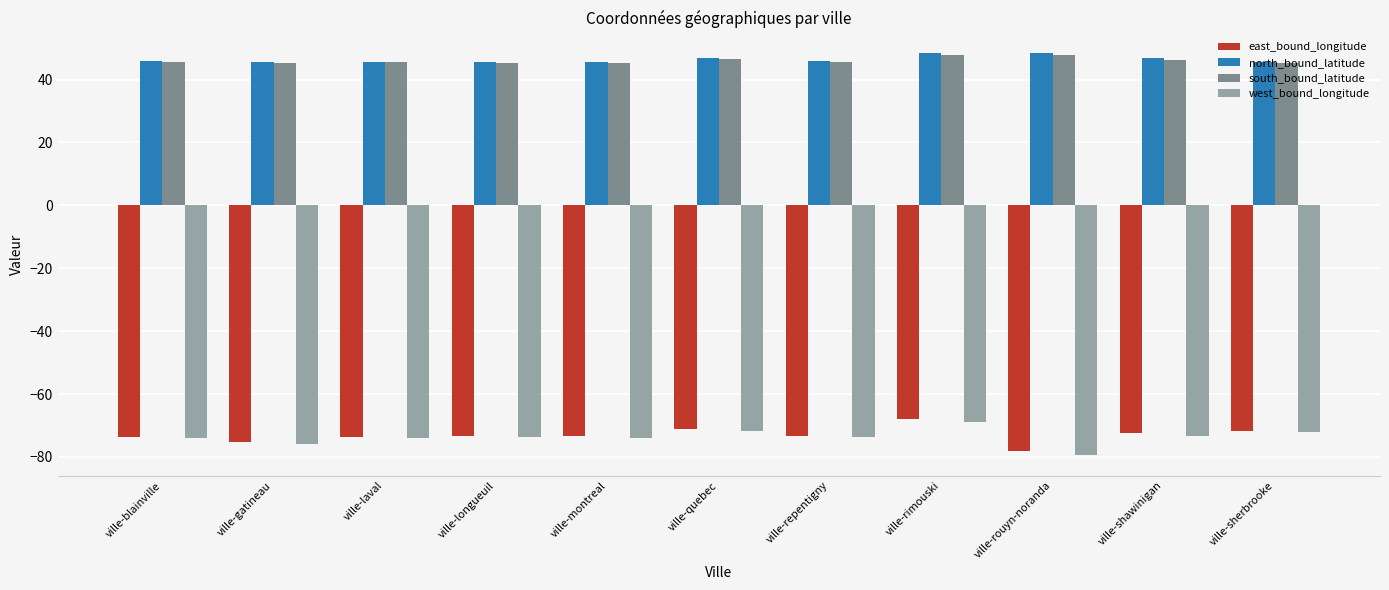

What is the difference between the maximum and minimum values in the west_bound_longitude series?

10.5